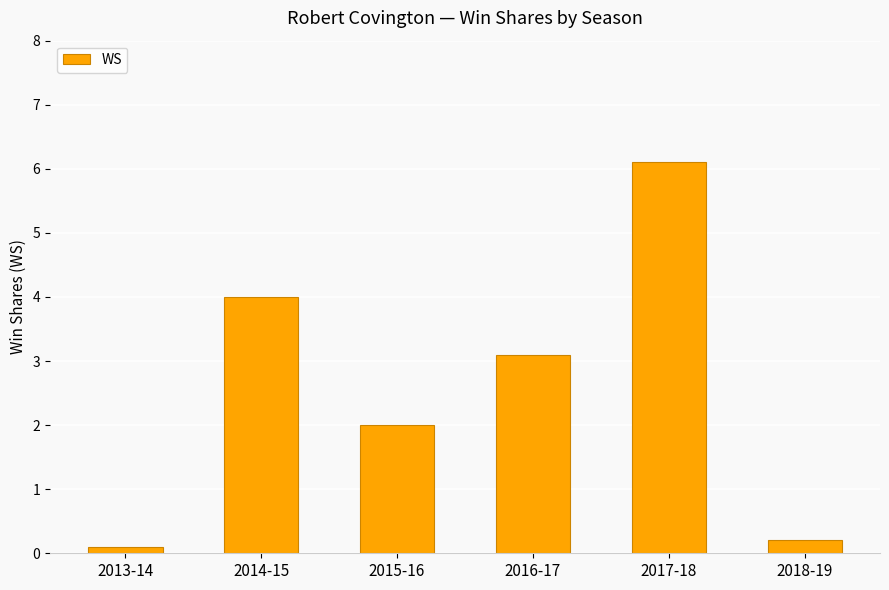

How many series are shown in this chart?

1